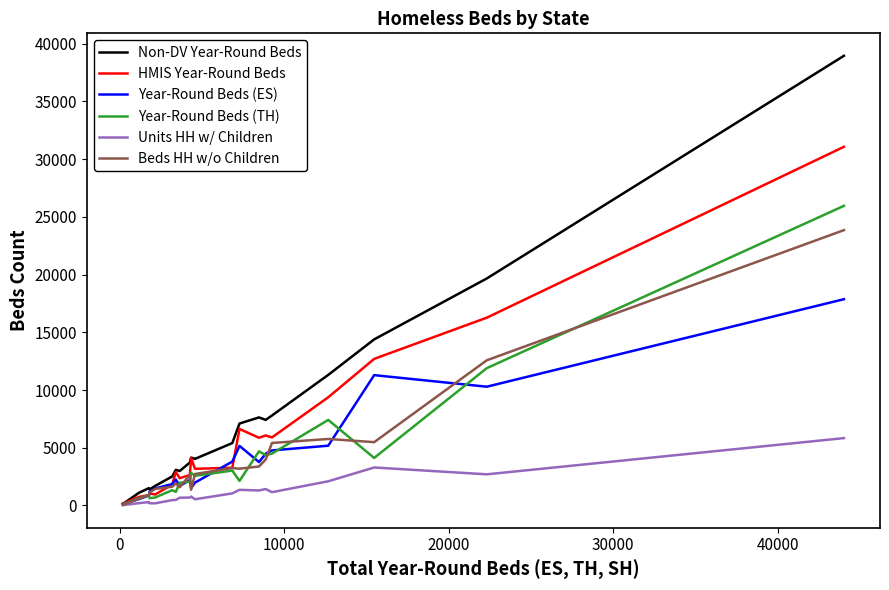

Which series has the widest spread of values?

Non-DV Year-Round Beds